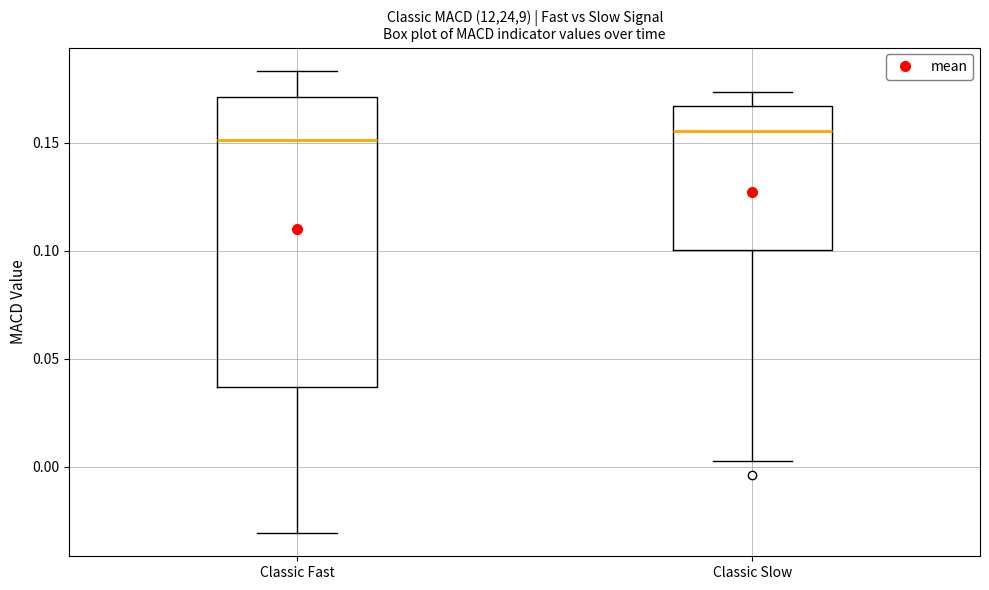

Reading left to right, transcribe this box plot: for each box, give where its median line is, the range the box spans, and where its two whiskers end, as read against the y-axis. The values are not printed on the chart, so give them approximately, as read against the axis.

Classic Fast: median 0.150, box 0.035 to 0.170, whiskers -0.030 to 0.185
Classic Slow: median 0.155, box 0.100 to 0.165, whiskers 0.005 to 0.175